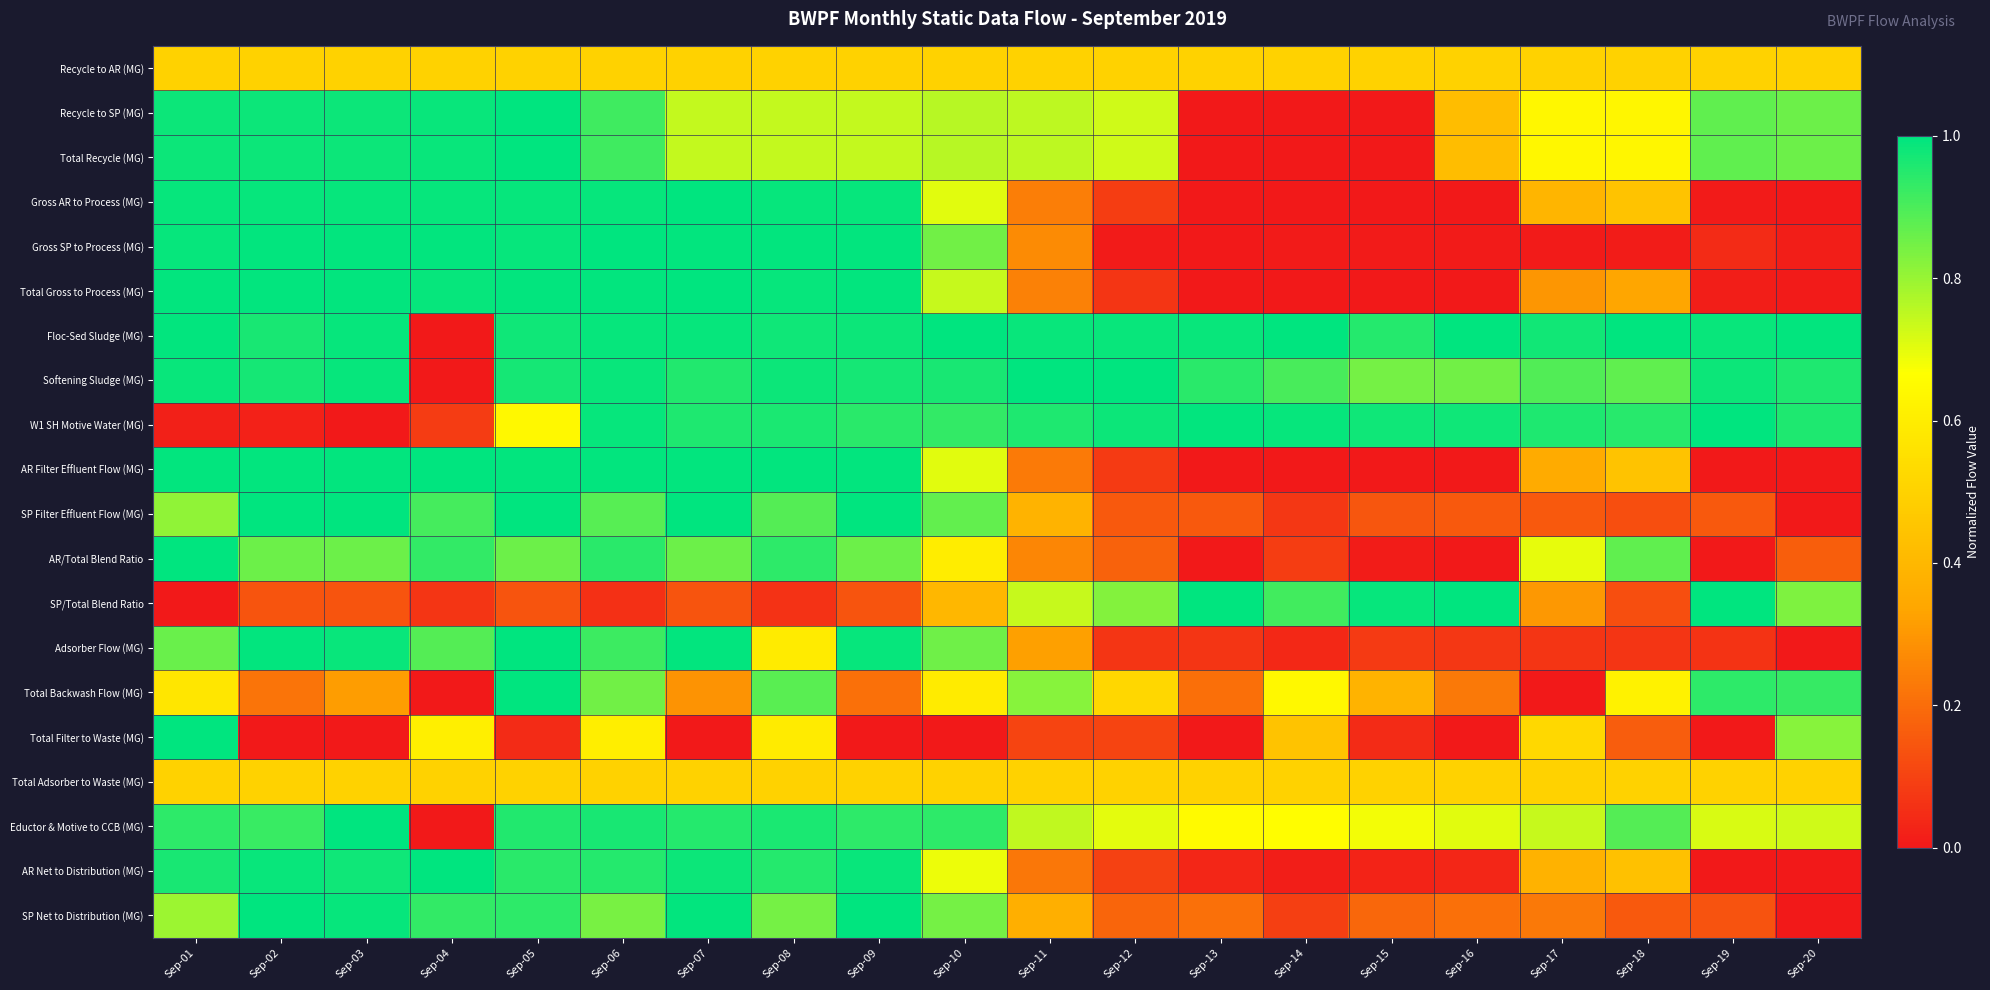

Reading right to left, transcribe all the data shown in this chart.

Recycle to AR (MG): Sep-20=0.5	Sep-19=0.5	Sep-18=0.5	Sep-17=0.5	Sep-16=0.5	Sep-15=0.5	Sep-14=0.5	Sep-13=0.5	Sep-12=0.5	Sep-11=0.5	Sep-10=0.5	Sep-09=0.5	Sep-08=0.5	Sep-07=0.5	Sep-06=0.5	Sep-05=0.5	Sep-04=0.5	Sep-03=0.5	Sep-02=0.5	Sep-01=0.5
Recycle to SP (MG): Sep-20=0.9	Sep-19=0.9	Sep-18=0.6	Sep-17=0.6	Sep-16=0.4	Sep-15=0.0	Sep-14=0.0	Sep-13=0.0	Sep-12=0.7	Sep-11=0.8	Sep-10=0.8	Sep-09=0.7	Sep-08=0.7	Sep-07=0.7	Sep-06=0.9	Sep-05=1.0	Sep-04=1.0	Sep-03=1.0	Sep-02=1.0	Sep-01=1.0
Total Recycle (MG): Sep-20=0.9	Sep-19=0.9	Sep-18=0.6	Sep-17=0.6	Sep-16=0.4	Sep-15=0.0	Sep-14=0.0	Sep-13=0.0	Sep-12=0.7	Sep-11=0.8	Sep-10=0.8	Sep-09=0.7	Sep-08=0.7	Sep-07=0.7	Sep-06=0.9	Sep-05=1.0	Sep-04=1.0	Sep-03=1.0	Sep-02=1.0	Sep-01=1.0
Gross AR to Process (MG): Sep-20=0.0	Sep-19=0.0	Sep-18=0.4	Sep-17=0.4	Sep-16=0.0	Sep-15=0.0	Sep-14=0.0	Sep-13=0.0	Sep-12=0.1	Sep-11=0.2	Sep-10=0.7	Sep-09=1.0	Sep-08=1.0	Sep-07=1.0	Sep-06=1.0	Sep-05=1.0	Sep-04=1.0	Sep-03=1.0	Sep-02=1.0	Sep-01=1.0
Gross SP to Process (MG): Sep-20=0.0	Sep-19=0.0	Sep-18=0.0	Sep-17=0.0	Sep-16=0.0	Sep-15=0.0	Sep-14=0.0	Sep-13=0.0	Sep-12=0.0	Sep-11=0.3	Sep-10=0.8	Sep-09=1.0	Sep-08=1.0	Sep-07=1.0	Sep-06=1.0	Sep-05=1.0	Sep-04=1.0	Sep-03=1.0	Sep-02=1.0	Sep-01=1.0
Total Gross to Process (MG): Sep-20=0.0	Sep-19=0.0	Sep-18=0.3	Sep-17=0.3	Sep-16=0.0	Sep-15=0.0	Sep-14=0.0	Sep-13=0.0	Sep-12=0.1	Sep-11=0.2	Sep-10=0.7	Sep-09=1.0	Sep-08=1.0	Sep-07=1.0	Sep-06=1.0	Sep-05=1.0	Sep-04=1.0	Sep-03=1.0	Sep-02=1.0	Sep-01=1.0
Floc-Sed Sludge (MG): Sep-20=1.0	Sep-19=1.0	Sep-18=1.0	Sep-17=1.0	Sep-16=1.0	Sep-15=1.0	Sep-14=1.0	Sep-13=1.0	Sep-12=1.0	Sep-11=1.0	Sep-10=1.0	Sep-09=1.0	Sep-08=1.0	Sep-07=1.0	Sep-06=1.0	Sep-05=1.0	Sep-04=0.0	Sep-03=1.0	Sep-02=1.0	Sep-01=1.0
Softening Sludge (MG): Sep-20=1.0	Sep-19=1.0	Sep-18=0.9	Sep-17=0.9	Sep-16=0.9	Sep-15=0.8	Sep-14=0.9	Sep-13=0.9	Sep-12=1.0	Sep-11=1.0	Sep-10=1.0	Sep-09=1.0	Sep-08=1.0	Sep-07=1.0	Sep-06=1.0	Sep-05=1.0	Sep-04=0.0	Sep-03=1.0	Sep-02=1.0	Sep-01=1.0
W1 SH Motive Water (MG): Sep-20=1.0	Sep-19=1.0	Sep-18=0.9	Sep-17=1.0	Sep-16=1.0	Sep-15=1.0	Sep-14=1.0	Sep-13=1.0	Sep-12=1.0	Sep-11=1.0	Sep-10=0.9	Sep-09=0.9	Sep-08=1.0	Sep-07=1.0	Sep-06=1.0	Sep-05=0.6	Sep-04=0.1	Sep-03=0.0	Sep-02=0.0	Sep-01=0.0
AR Filter Effluent Flow (MG): Sep-20=0.0	Sep-19=0.0	Sep-18=0.4	Sep-17=0.4	Sep-16=0.0	Sep-15=0.0	Sep-14=0.0	Sep-13=0.0	Sep-12=0.1	Sep-11=0.2	Sep-10=0.7	Sep-09=1.0	Sep-08=1.0	Sep-07=1.0	Sep-06=1.0	Sep-05=1.0	Sep-04=1.0	Sep-03=1.0	Sep-02=1.0	Sep-01=1.0
SP Filter Effluent Flow (MG): Sep-20=0.0	Sep-19=0.2	Sep-18=0.1	Sep-17=0.2	Sep-16=0.2	Sep-15=0.1	Sep-14=0.1	Sep-13=0.2	Sep-12=0.2	Sep-11=0.4	Sep-10=0.9	Sep-09=1.0	Sep-08=0.9	Sep-07=1.0	Sep-06=0.9	Sep-05=1.0	Sep-04=0.9	Sep-03=1.0	Sep-02=1.0	Sep-01=0.8
AR/Total Blend Ratio: Sep-20=0.2	Sep-19=0.0	Sep-18=0.9	Sep-17=0.7	Sep-16=0.0	Sep-15=0.0	Sep-14=0.1	Sep-13=0.0	Sep-12=0.2	Sep-11=0.3	Sep-10=0.6	Sep-09=0.9	Sep-08=0.9	Sep-07=0.9	Sep-06=0.9	Sep-05=0.9	Sep-04=0.9	Sep-03=0.9	Sep-02=0.9	Sep-01=1.0
SP/Total Blend Ratio: Sep-20=0.8	Sep-19=1.0	Sep-18=0.1	Sep-17=0.3	Sep-16=1.0	Sep-15=1.0	Sep-14=0.9	Sep-13=1.0	Sep-12=0.8	Sep-11=0.7	Sep-10=0.4	Sep-09=0.1	Sep-08=0.1	Sep-07=0.1	Sep-06=0.1	Sep-05=0.1	Sep-04=0.1	Sep-03=0.1	Sep-02=0.1	Sep-01=0.0
Adsorber Flow (MG): Sep-20=0.0	Sep-19=0.1	Sep-18=0.1	Sep-17=0.1	Sep-16=0.1	Sep-15=0.1	Sep-14=0.0	Sep-13=0.1	Sep-12=0.1	Sep-11=0.3	Sep-10=0.9	Sep-09=1.0	Sep-08=0.6	Sep-07=1.0	Sep-06=0.9	Sep-05=1.0	Sep-04=0.9	Sep-03=1.0	Sep-02=1.0	Sep-01=0.9
Total Backwash Flow (MG): Sep-20=0.9	Sep-19=0.9	Sep-18=0.6	Sep-17=0.0	Sep-16=0.2	Sep-15=0.4	Sep-14=0.6	Sep-13=0.2	Sep-12=0.5	Sep-11=0.8	Sep-10=0.6	Sep-09=0.2	Sep-08=0.9	Sep-07=0.3	Sep-06=0.9	Sep-05=1.0	Sep-04=0.0	Sep-03=0.3	Sep-02=0.2	Sep-01=0.6
Total Filter to Waste (MG): Sep-20=0.8	Sep-19=0.0	Sep-18=0.2	Sep-17=0.5	Sep-16=0.0	Sep-15=0.0	Sep-14=0.4	Sep-13=0.0	Sep-12=0.1	Sep-11=0.1	Sep-10=0.0	Sep-09=0.0	Sep-08=0.6	Sep-07=0.0	Sep-06=0.6	Sep-05=0.0	Sep-04=0.6	Sep-03=0.0	Sep-02=0.0	Sep-01=1.0
Total Adsorber to Waste (MG): Sep-20=0.5	Sep-19=0.5	Sep-18=0.5	Sep-17=0.5	Sep-16=0.5	Sep-15=0.5	Sep-14=0.5	Sep-13=0.5	Sep-12=0.5	Sep-11=0.5	Sep-10=0.5	Sep-09=0.5	Sep-08=0.5	Sep-07=0.5	Sep-06=0.5	Sep-05=0.5	Sep-04=0.5	Sep-03=0.5	Sep-02=0.5	Sep-01=0.5
Eductor & Motive to CCB (MG): Sep-20=0.7	Sep-19=0.7	Sep-18=0.9	Sep-17=0.7	Sep-16=0.7	Sep-15=0.7	Sep-14=0.7	Sep-13=0.6	Sep-12=0.7	Sep-11=0.7	Sep-10=0.9	Sep-09=0.9	Sep-08=1.0	Sep-07=1.0	Sep-06=1.0	Sep-05=1.0	Sep-04=0.0	Sep-03=1.0	Sep-02=0.9	Sep-01=0.9
AR Net to Distribution (MG): Sep-20=0.0	Sep-19=0.0	Sep-18=0.4	Sep-17=0.4	Sep-16=0.0	Sep-15=0.0	Sep-14=0.0	Sep-13=0.0	Sep-12=0.1	Sep-11=0.2	Sep-10=0.7	Sep-09=1.0	Sep-08=0.9	Sep-07=1.0	Sep-06=1.0	Sep-05=0.9	Sep-04=1.0	Sep-03=1.0	Sep-02=1.0	Sep-01=1.0
SP Net to Distribution (MG): Sep-20=0.0	Sep-19=0.1	Sep-18=0.2	Sep-17=0.2	Sep-16=0.2	Sep-15=0.2	Sep-14=0.1	Sep-13=0.2	Sep-12=0.2	Sep-11=0.4	Sep-10=0.8	Sep-09=1.0	Sep-08=0.8	Sep-07=1.0	Sep-06=0.8	Sep-05=0.9	Sep-04=0.9	Sep-03=1.0	Sep-02=1.0	Sep-01=0.8